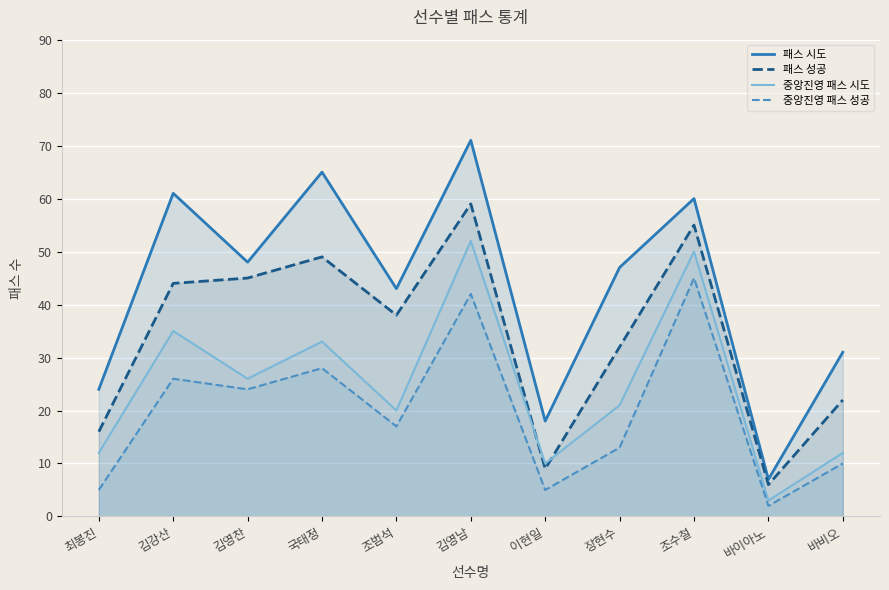

Rank the series by their maximum value, from highest to lowest.

패스 시도, 패스 성공, 중앙진영 패스 시도, 중앙진영 패스 성공